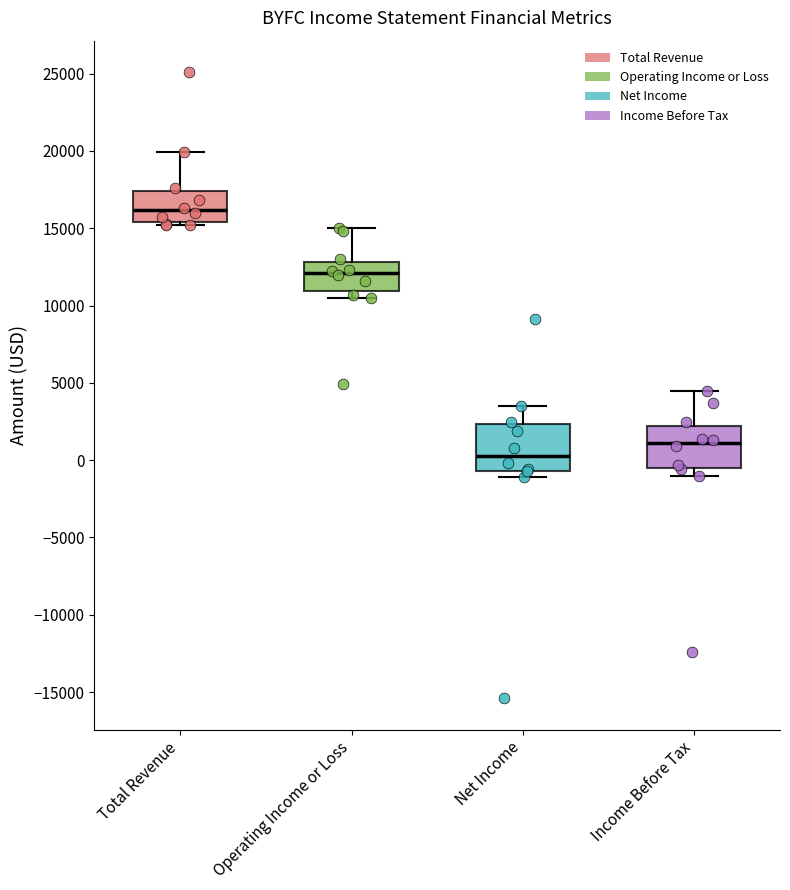

Where is the lower edge of the box for Income Before Tax on the y-axis? The values are not printed on the chart, so give them approximately, as read against the axis.

-500